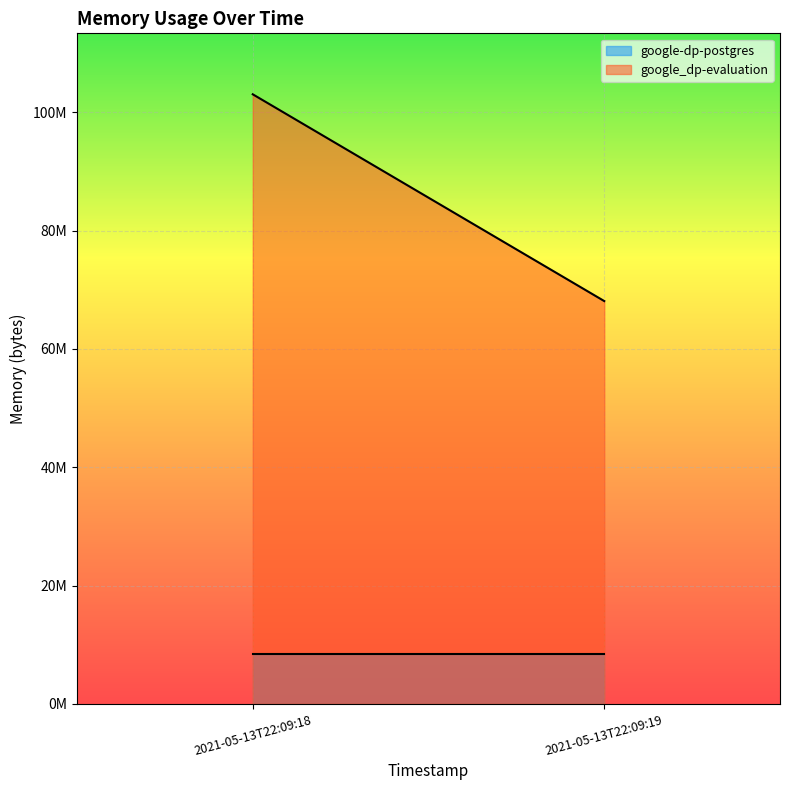

Reading right to left, transcribe all the data shown in this chart.

google-dp-postgres: 8478720	8478720
google_dp-evaluation: 68087808	103038976